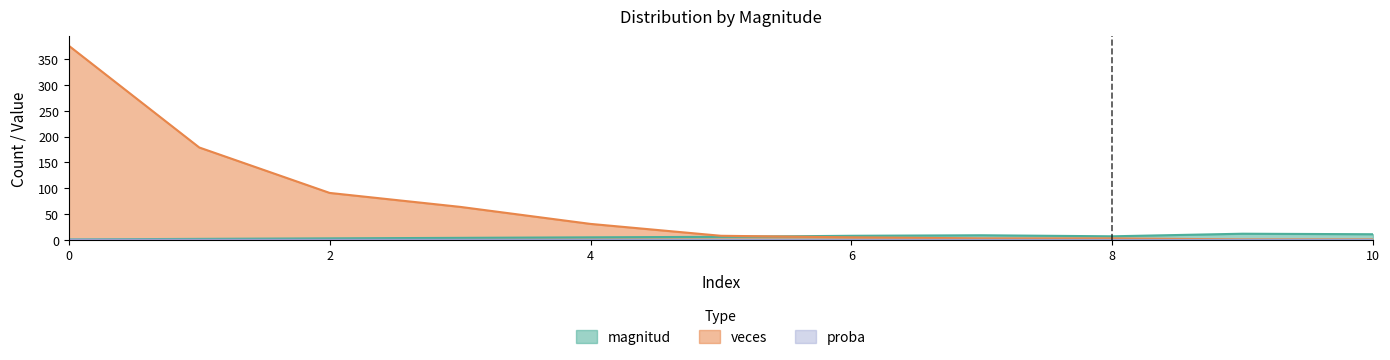

Which category has the lowest value in the proba series?

9